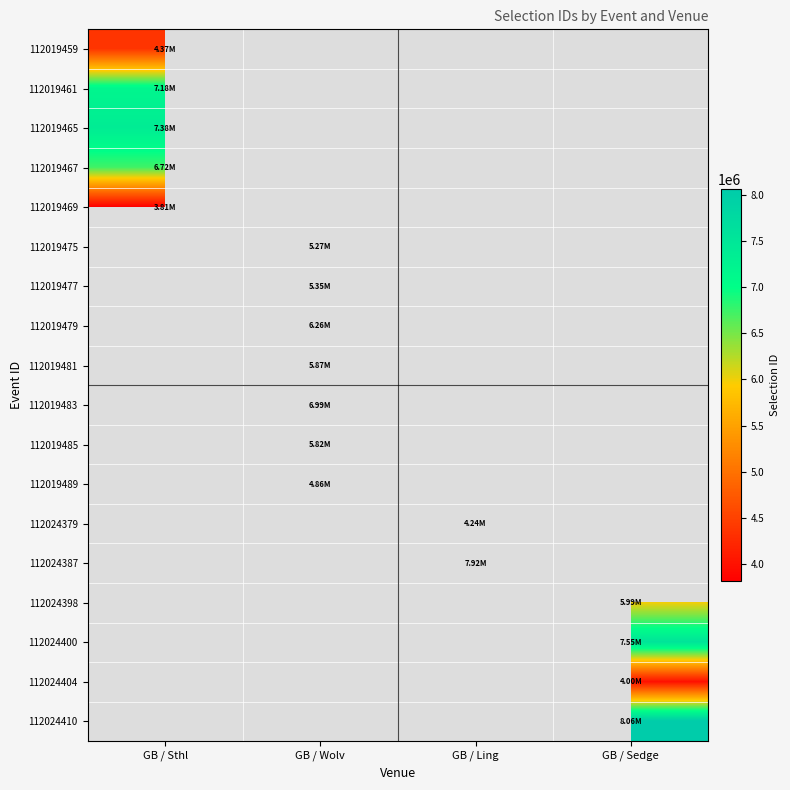

How many positive values does the 112024387 series have?

1